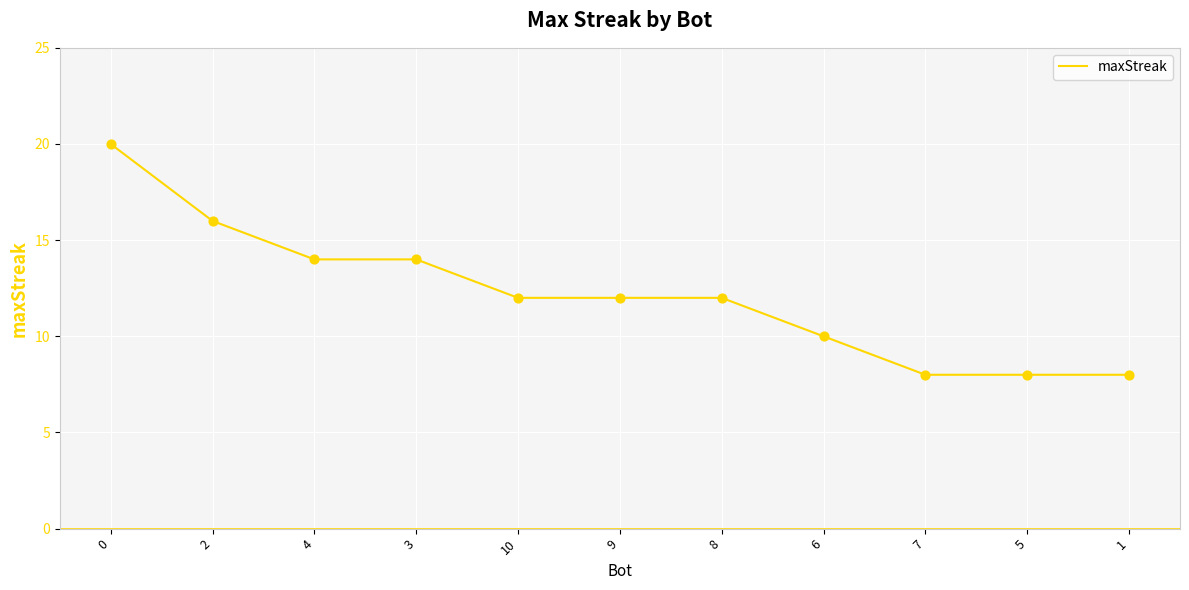

What is the change in value from 6 to 1?

-2